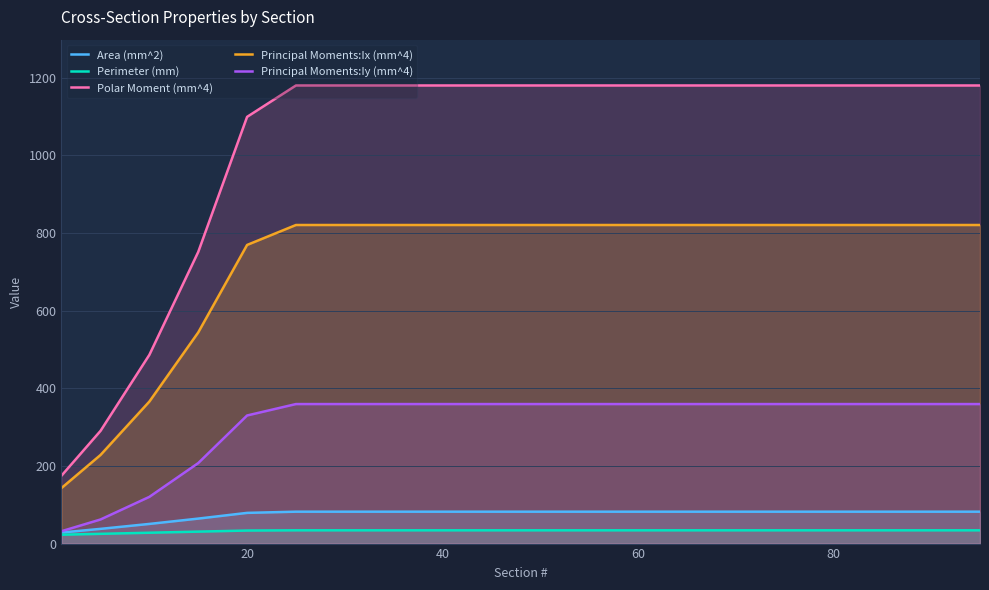

How many lines are shown in the chart?

5